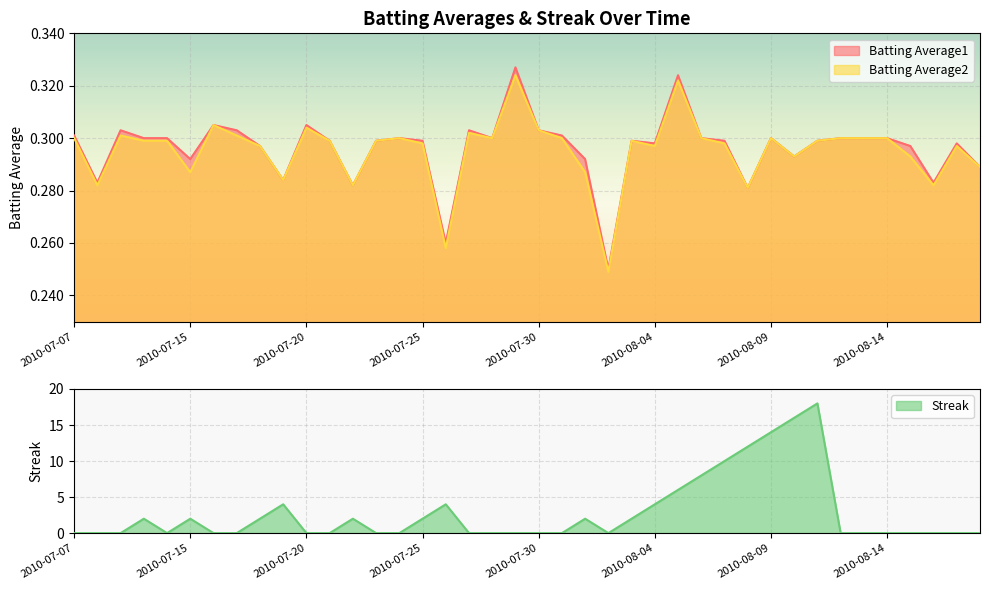

The Batting Average2 series shows 0.2 at 2010-07-08. True or false?

False